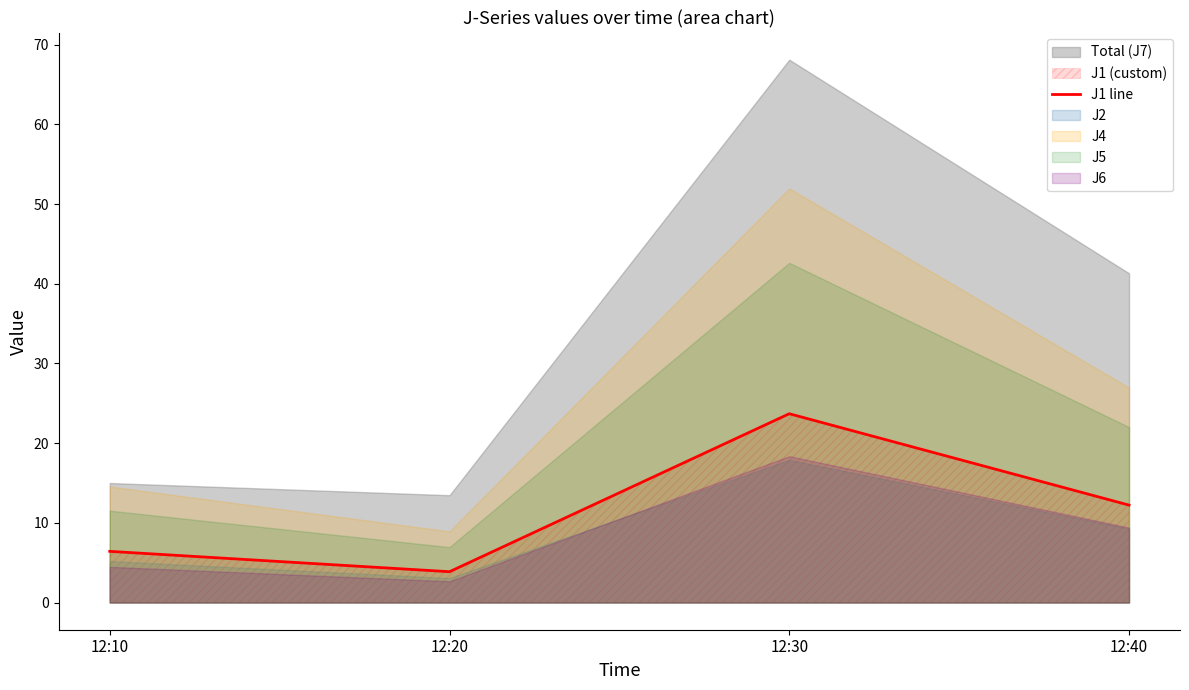

What is the average value?

11.6